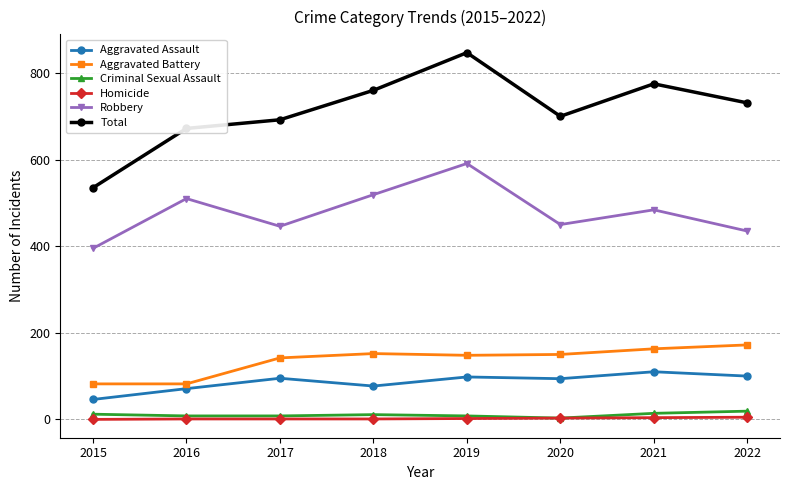

The value of Aggravated Battery at 2020 is 223. True or false?

False